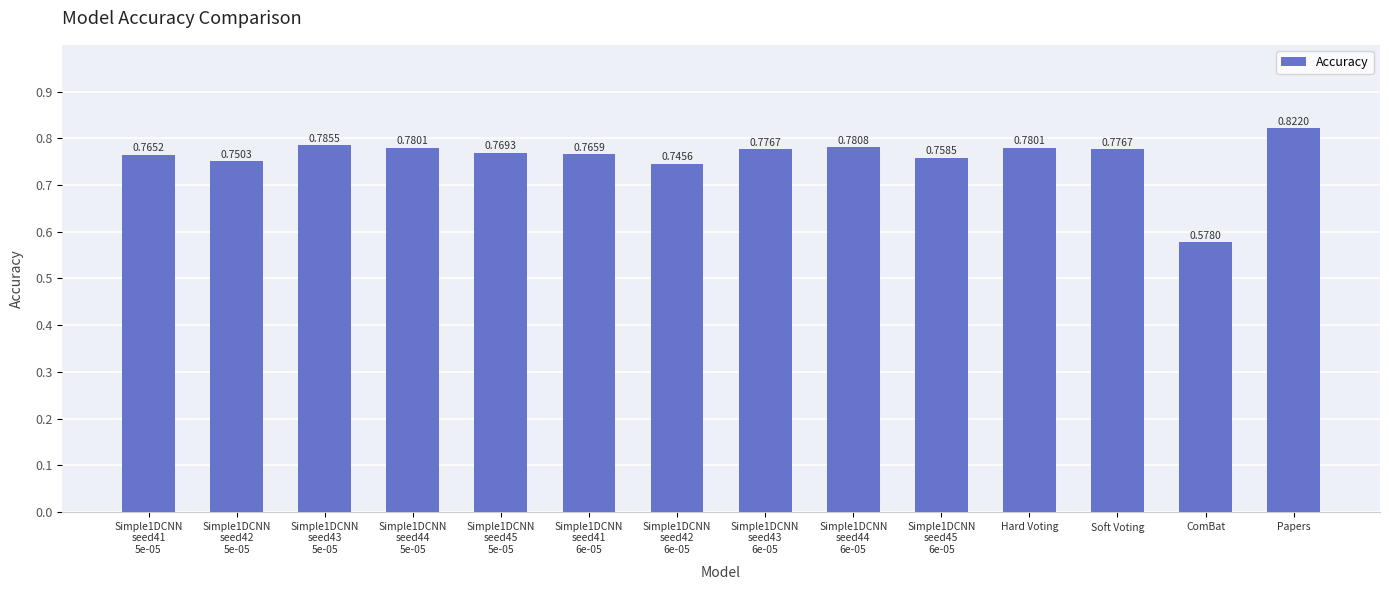

What is the label of the 7th bar from the left?

Simple1DCNN
seed42
6e-05